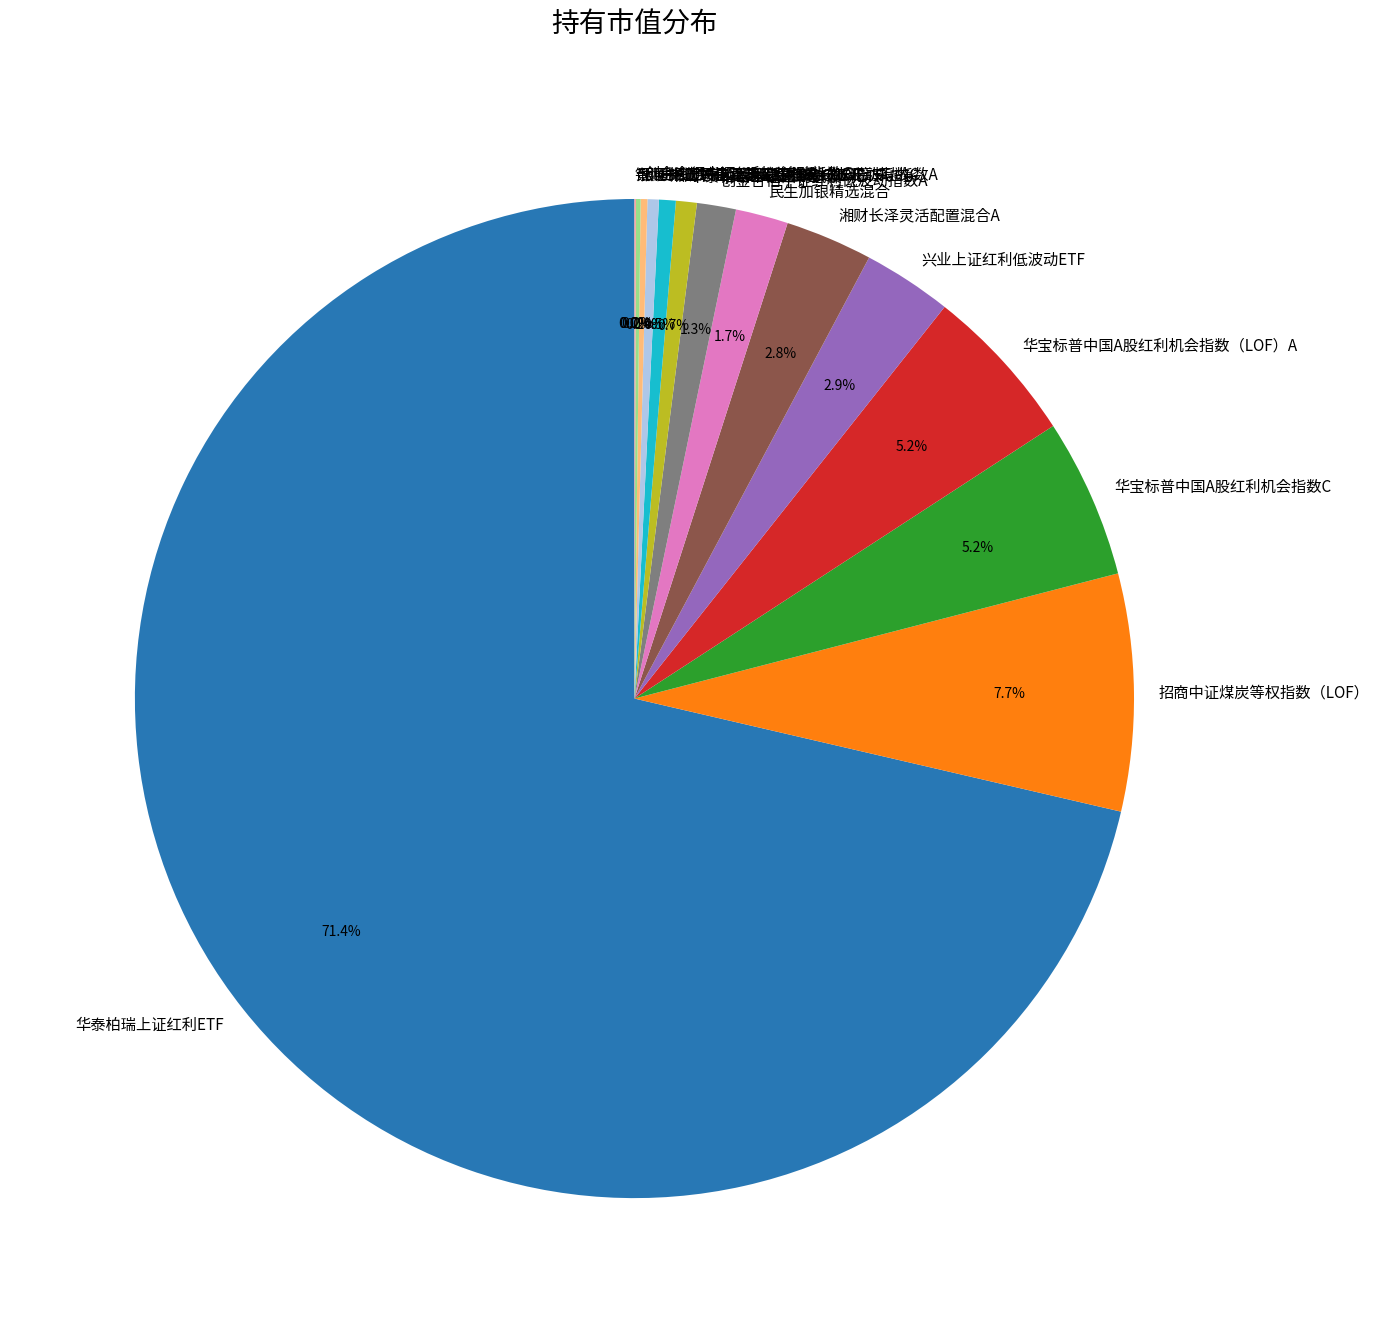

Which has a higher value, 兴业上证红利低波动ETF or 华宝标普中国A股红利机会指数（LOF）A?

华宝标普中国A股红利机会指数（LOF）A